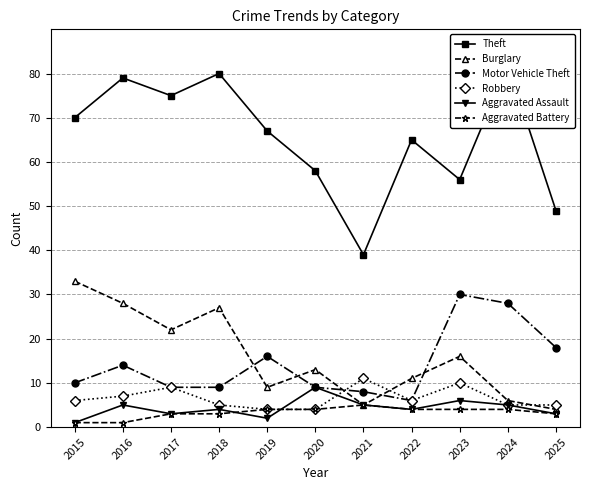

Reading left to right, what are all the values shown in this chart?

Theft: 2015=70	2016=79	2017=75	2018=80	2019=67	2020=58	2021=39	2022=65	2023=56	2024=82	2025=49
Burglary: 2015=33	2016=28	2017=22	2018=27	2019=9	2020=13	2021=5	2022=11	2023=16	2024=6	2025=4
Motor Vehicle Theft: 2015=10	2016=14	2017=9	2018=9	2019=16	2020=9	2021=8	2022=6	2023=30	2024=28	2025=18
Robbery: 2015=6	2016=7	2017=9	2018=5	2019=4	2020=4	2021=11	2022=6	2023=10	2024=5	2025=5
Aggravated Assault: 2015=1	2016=5	2017=3	2018=4	2019=2	2020=9	2021=5	2022=4	2023=6	2024=5	2025=3
Aggravated Battery: 2015=1	2016=1	2017=3	2018=3	2019=4	2020=4	2021=5	2022=4	2023=4	2024=4	2025=3